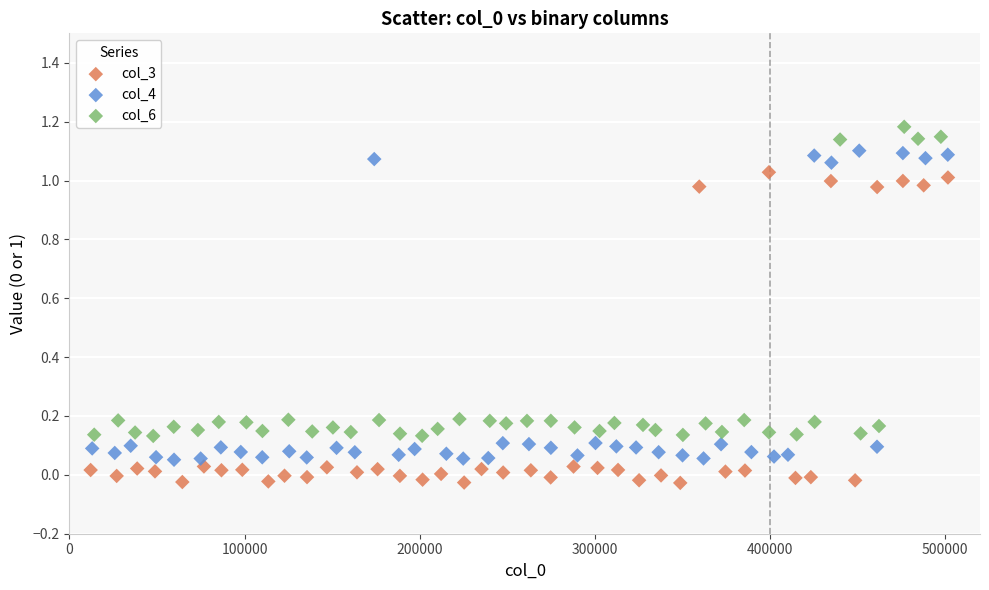

Which series reaches the minimum Y coordinate?

col_3